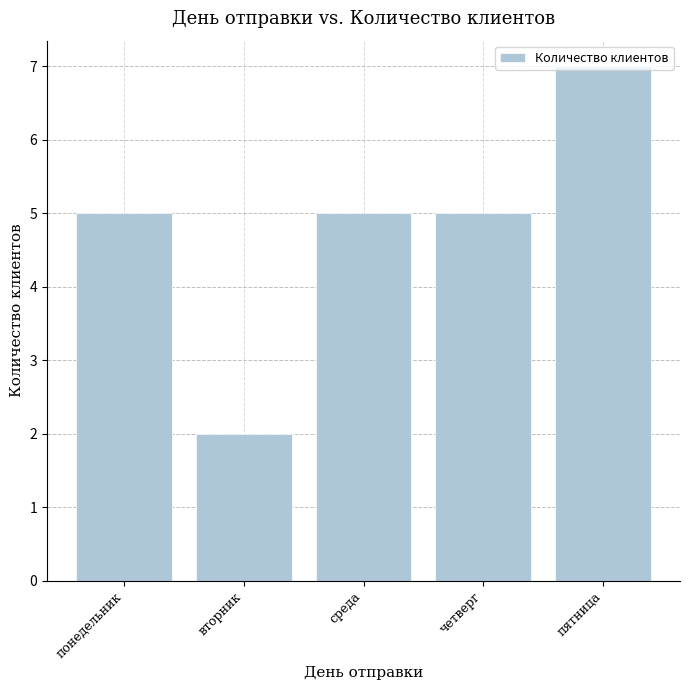

What is the label of the 2nd bar from the left?

вторник